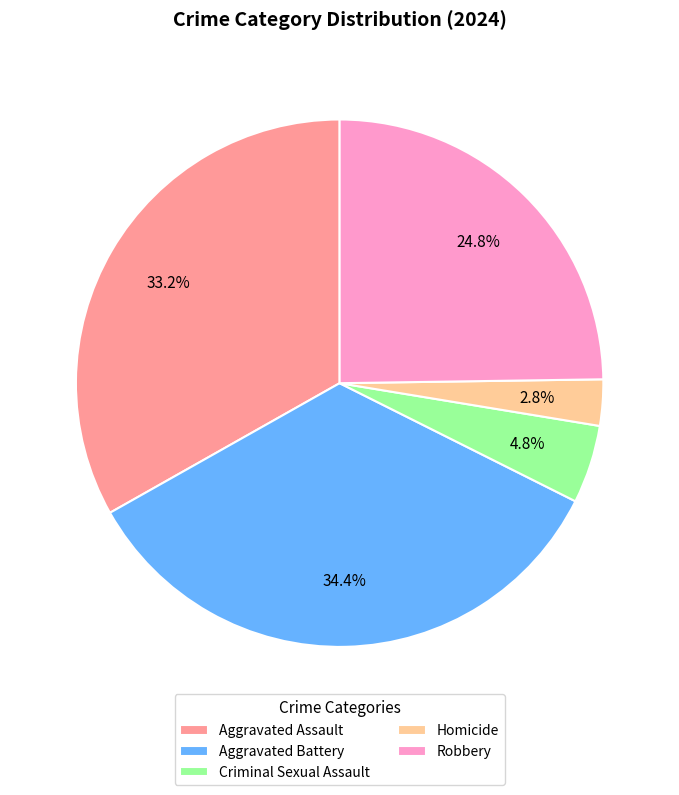

What percentage is the Robbery slice, to the nearest percent?

25%